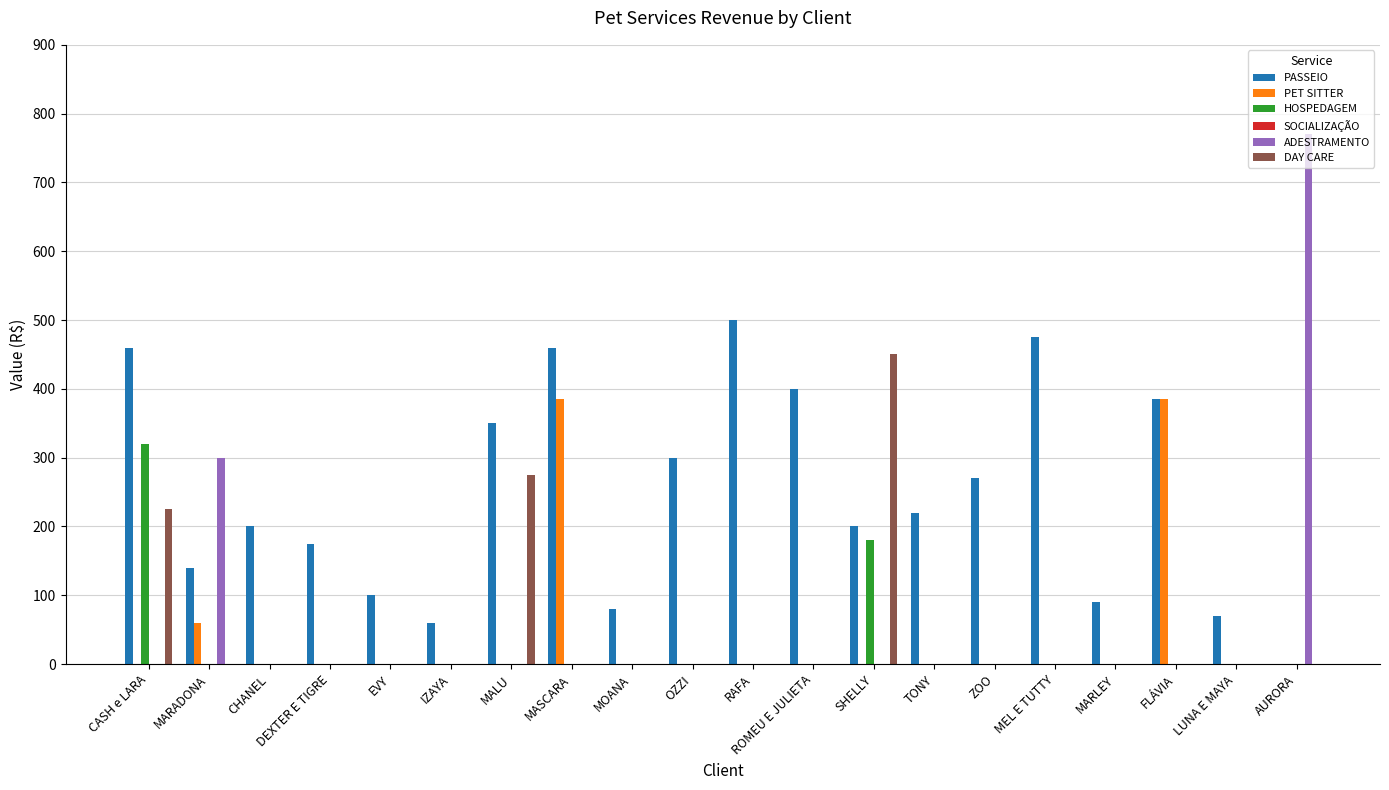

The value of DAY CARE at CASH e LARA is 79. True or false?

False